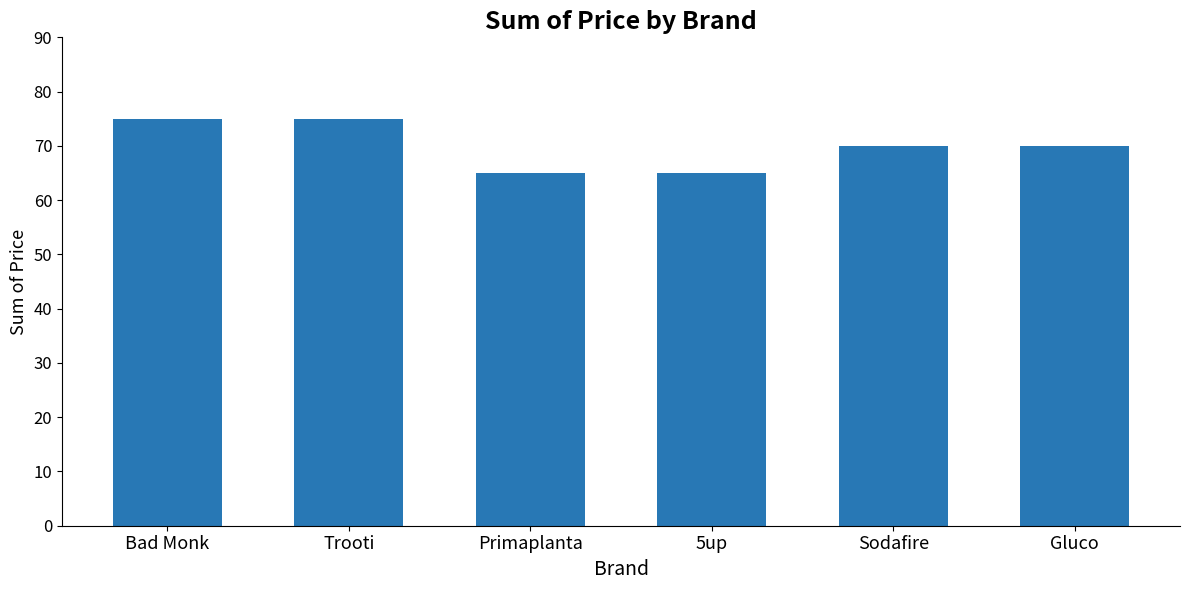

What is the difference between the second highest and minimum values?

10